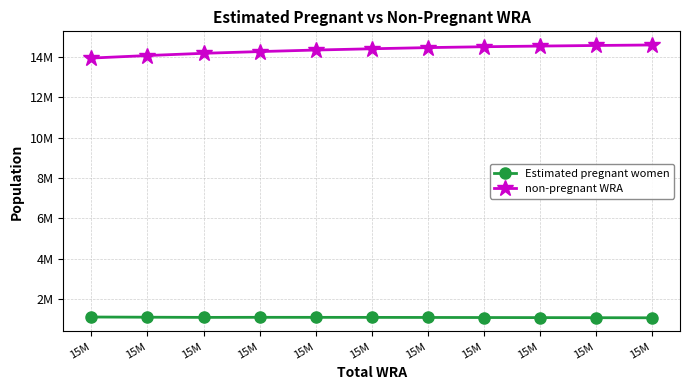

At which category is the sum across all series the highest?

15M